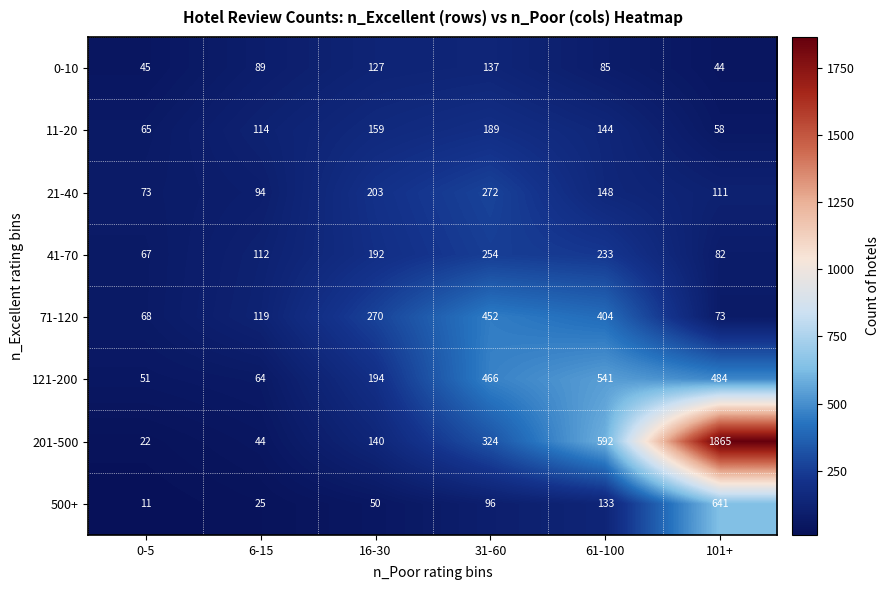

How many data points in 71-120 are less than 270?

3